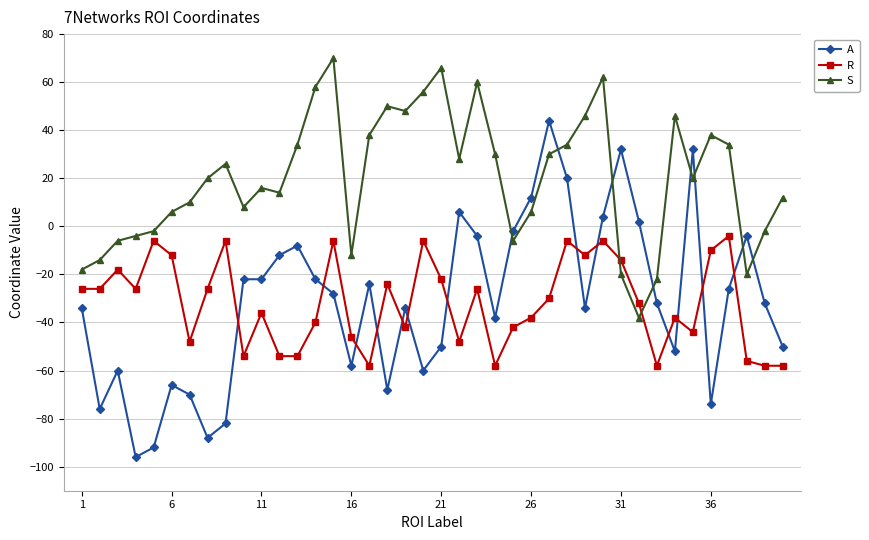

What is the value of the S point at the 32nd from the left?

-38